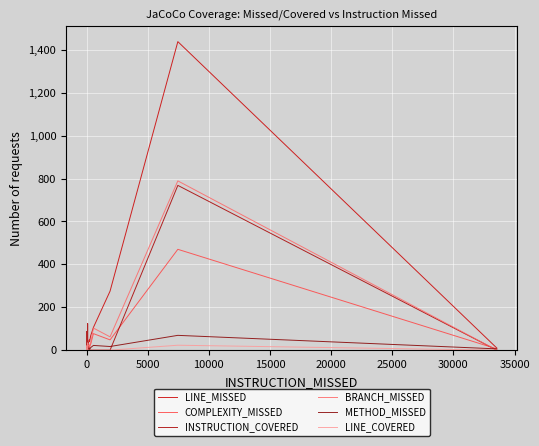

Is the value of BRANCH_MISSED at 30 greater than the value of INSTRUCTION_COVERED at 31?

Yes